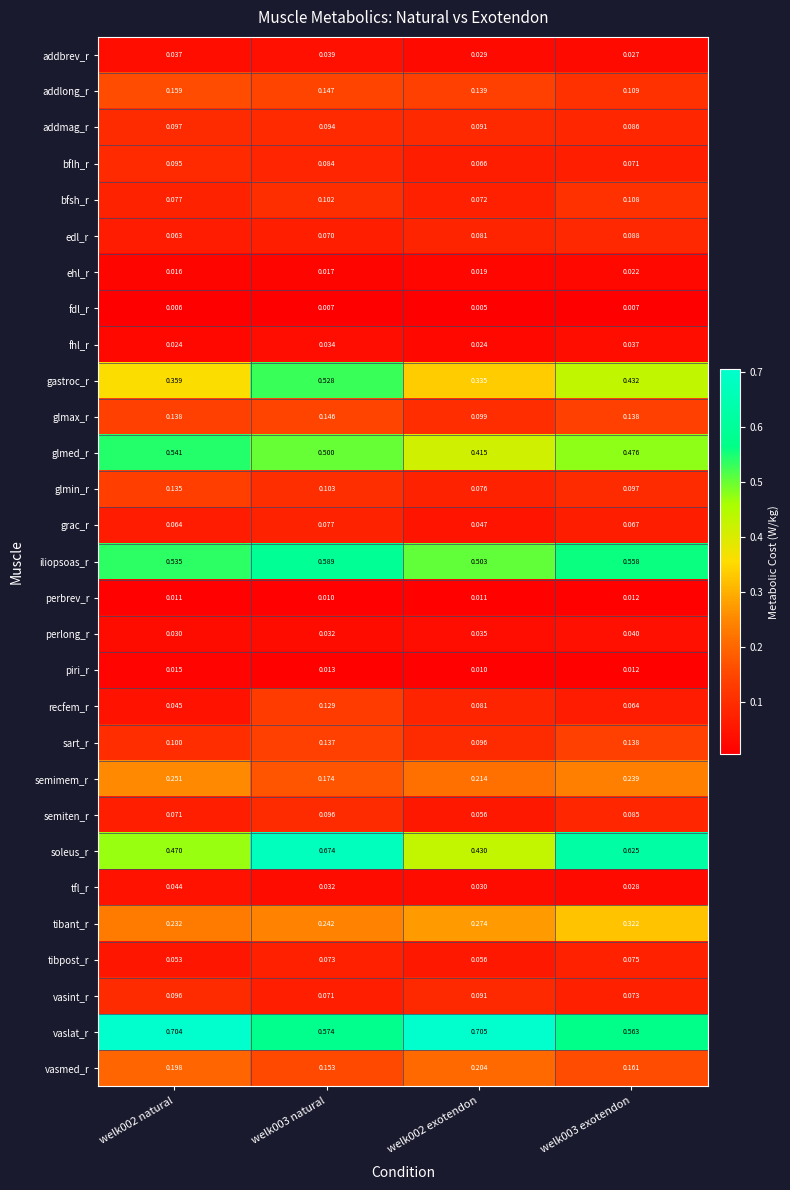

Which category has the highest value across all series?

welk002 exotendon